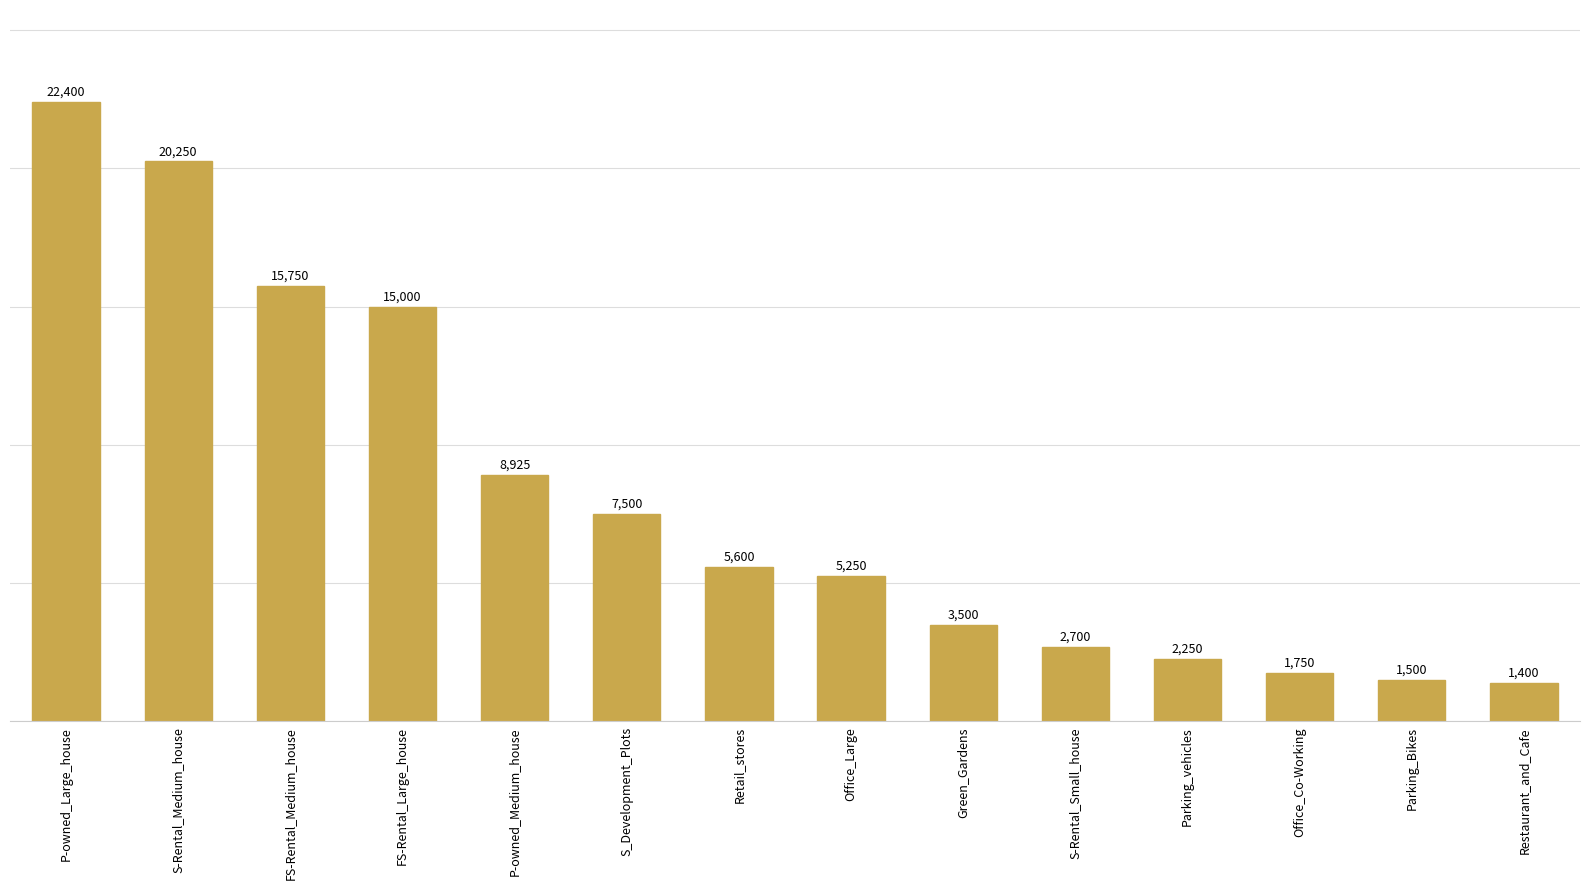

Are the bars grouped side by side (vs. stacked)?

No